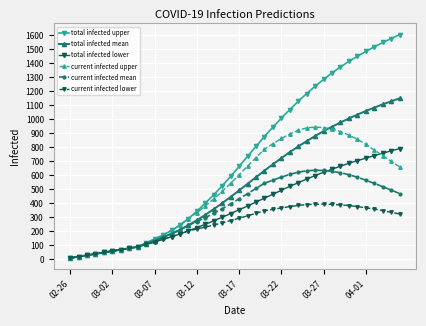

Rank the series by their maximum value, from lowest to highest.

current infected lower, current infected mean, total infected lower, current infected upper, total infected mean, total infected upper